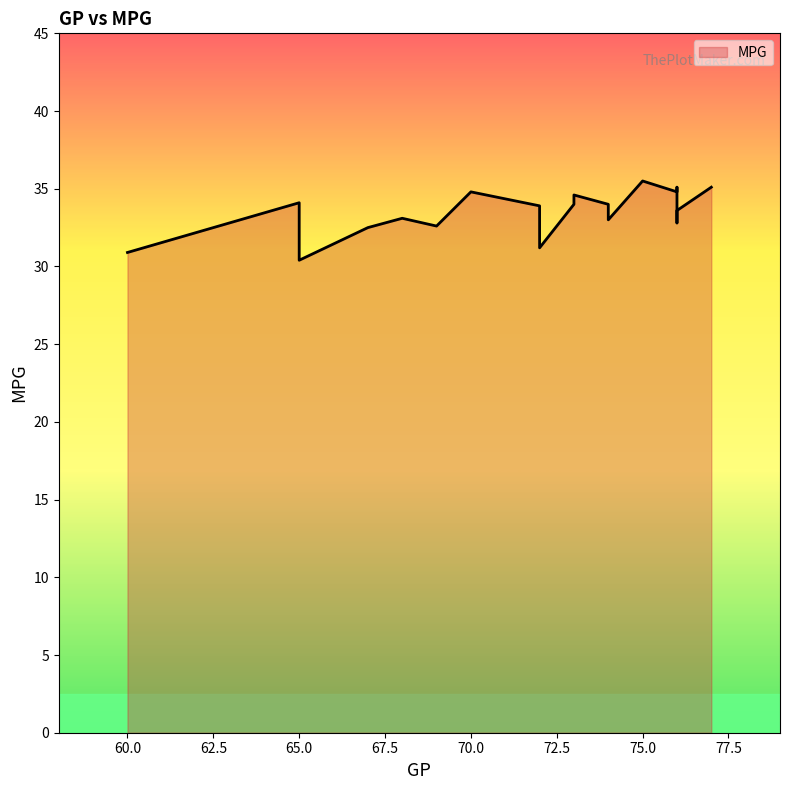

What is the greatest value displayed?

35.5